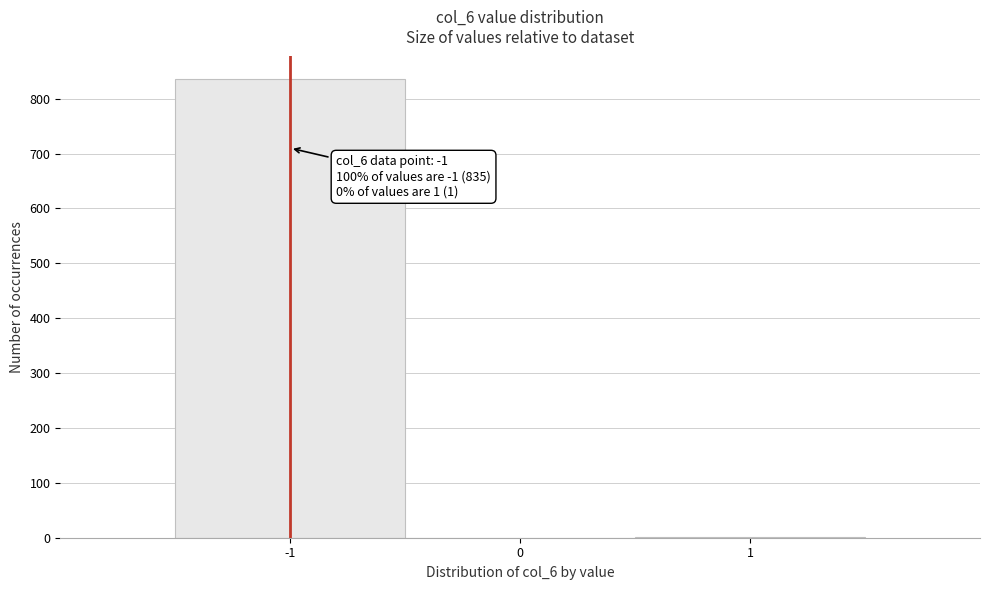

Over which range of the x-axis is the bar tallest?

-1.5 to -0.5